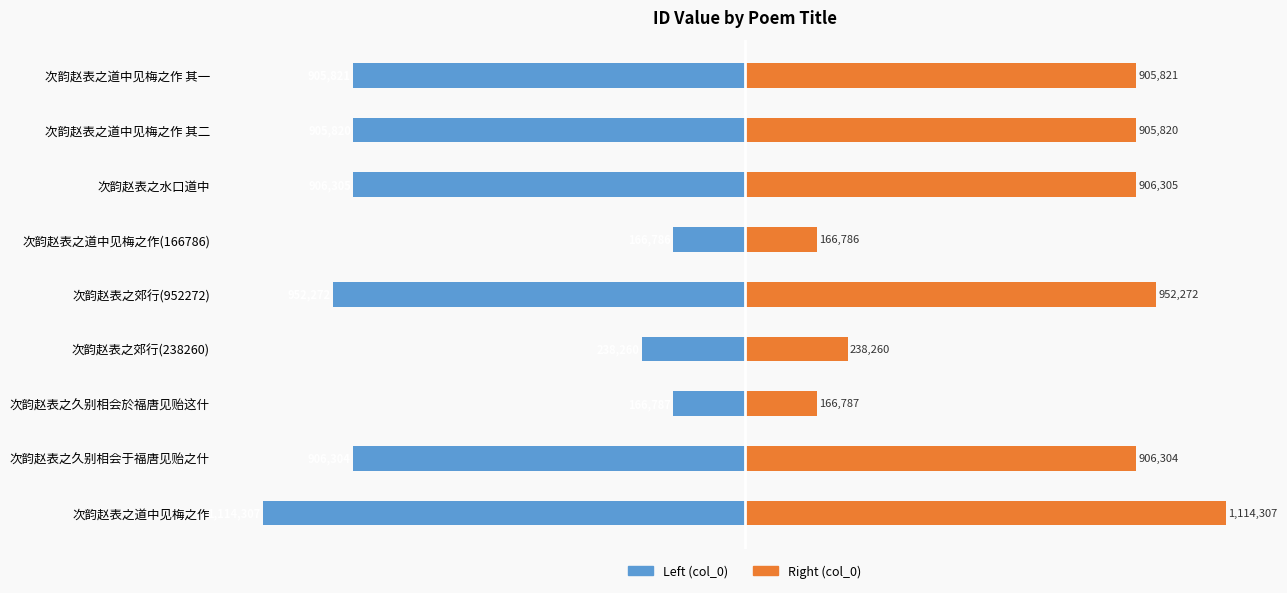

Which series has the widest spread of values?

col_0 (left)